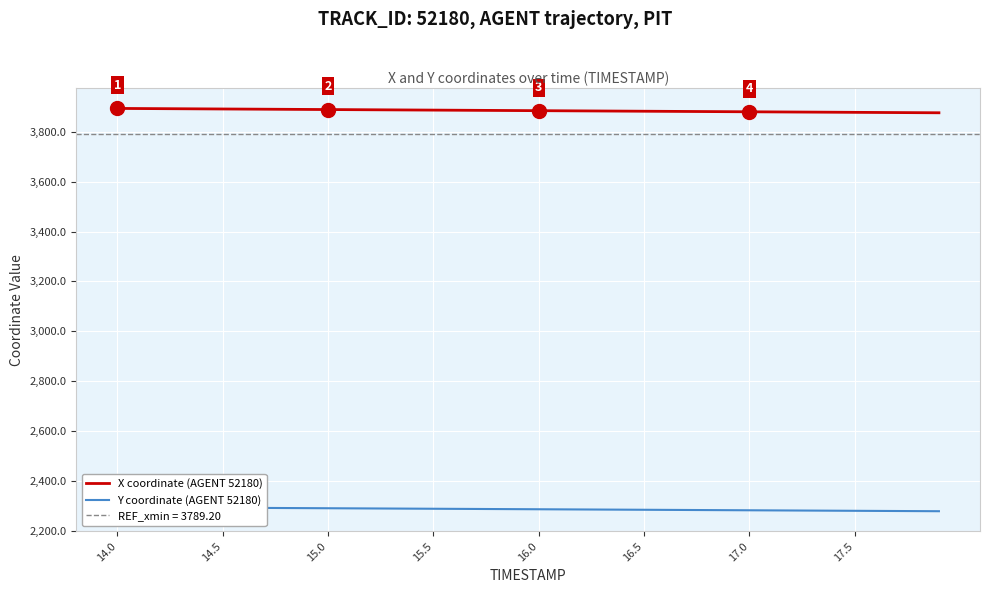

Reading left to right, list all the values displayed in this chart.

X coordinate (AGENT 52180): 3893.3	3892.8	3892.4	3891.9	3891.5	3891.0	3890.6	3890.1	3889.7	3889.2	3888.8	3888.3	3887.9	3887.4	3887.0	3886.5	3886.1	3885.6	3885.2	3884.7	3884.3	3883.8	3883.4	3882.9	3882.5	3882.0	3881.6	3881.2	3880.7	3880.2	3879.8	3879.4	3878.9	3878.5	3878.0	3877.6	3877.1	3876.7	3876.3	3875.8
Y coordinate (AGENT 52180): 2295.2	2294.8	2294.4	2294.0	2293.6	2293.2	2292.7	2292.3	2291.9	2291.5	2291.1	2290.7	2290.3	2289.9	2289.5	2289.1	2288.7	2288.2	2287.8	2287.4	2287.0	2286.6	2286.2	2285.8	2285.4	2285.0	2284.6	2284.2	2283.7	2283.3	2282.9	2282.5	2282.1	2281.7	2281.3	2280.8	2280.4	2280.0	2279.6	2279.2